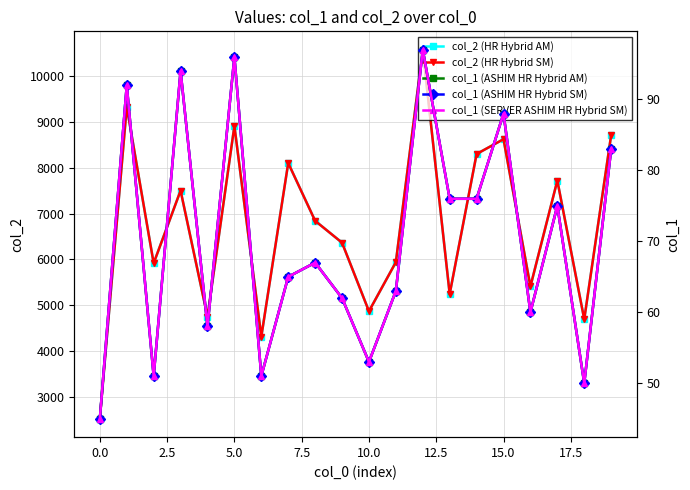

In col_2 (HR Hybrid AM), how many points are lower than both neighbors (excluding endpoints)?

7